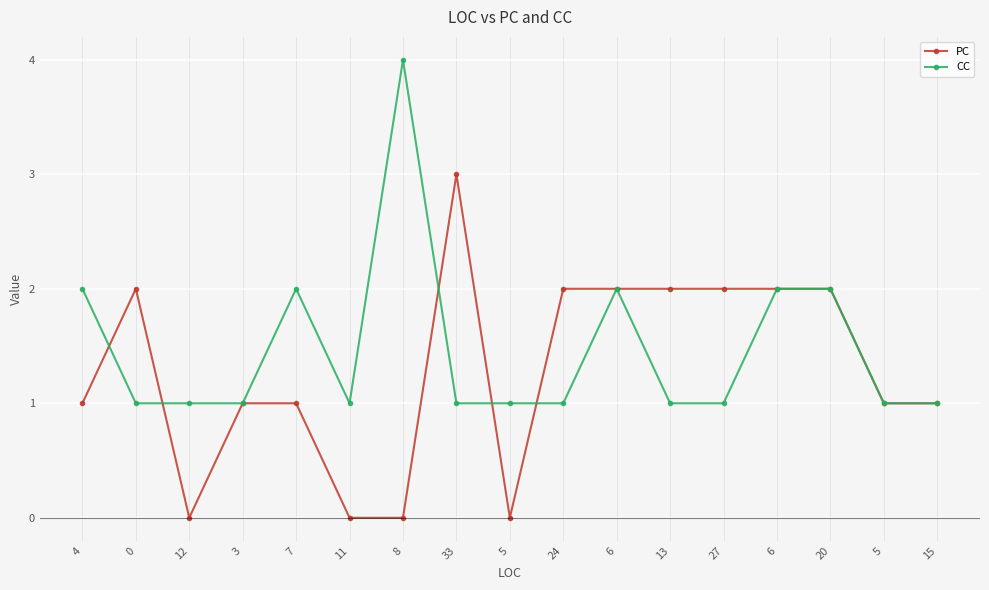

Does the chart have visible grid lines?

Yes